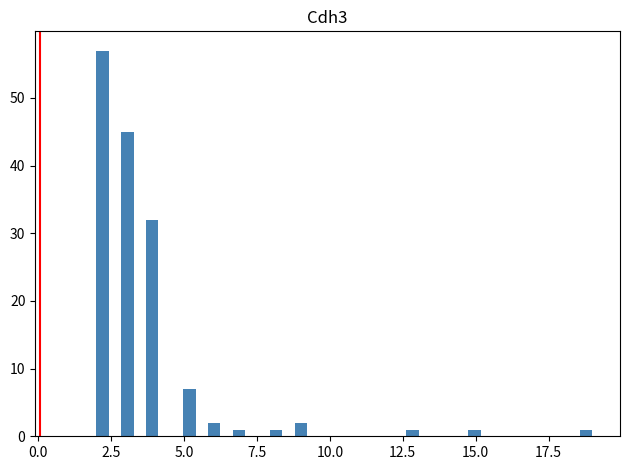

Read against the x-axis, roughly where is the centre of the tallest bar?

2.0